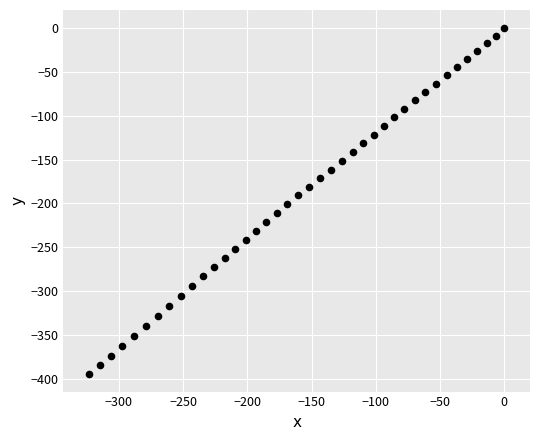

What is the range of X values (max minus min)?

323.1